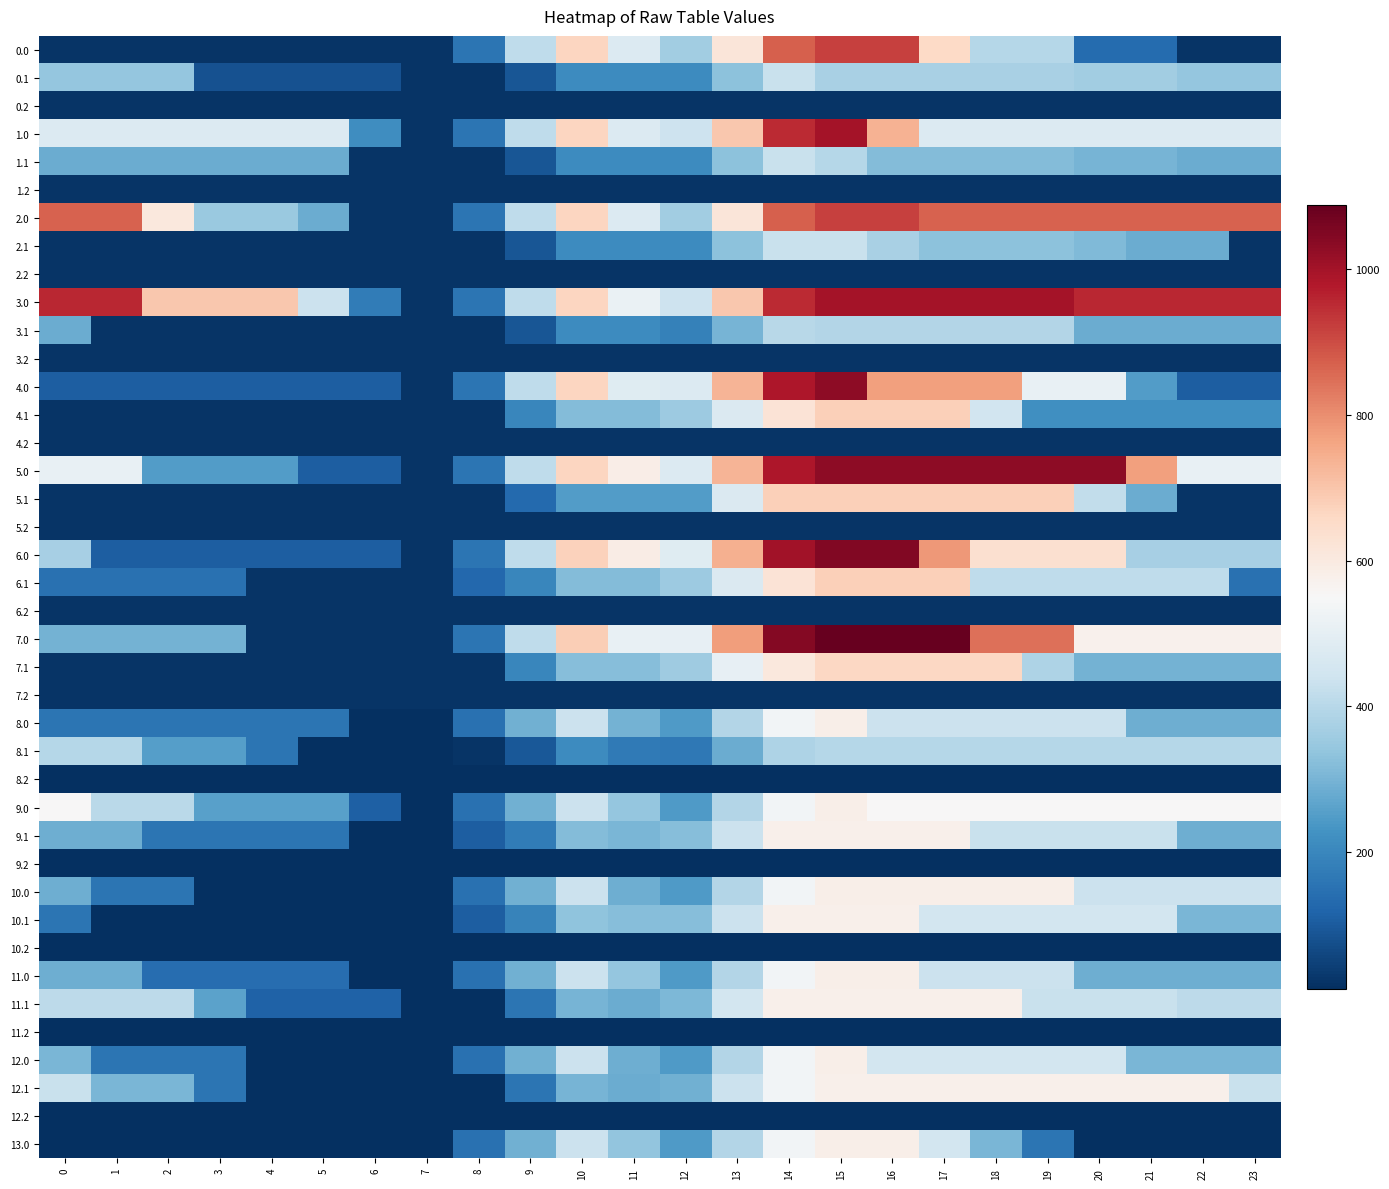

Rank the series at 2 from lowest to highest value.

8.2, 9.2, 10.1, 10.2, 11.2, 12.2, 13.0, 0.0, 0.2, 1.2, 2.1, 2.2, 3.1, 3.2, 4.1, 4.2, 5.1, 5.2, 6.2, 7.1, 7.2, 4.0, 6.0, 11.0, 6.1, 8.0, 9.1, 10.0, 12.0, 5.0, 8.1, 1.1, 7.0, 12.1, 0.1, 9.0, 11.1, 1.0, 2.0, 3.0